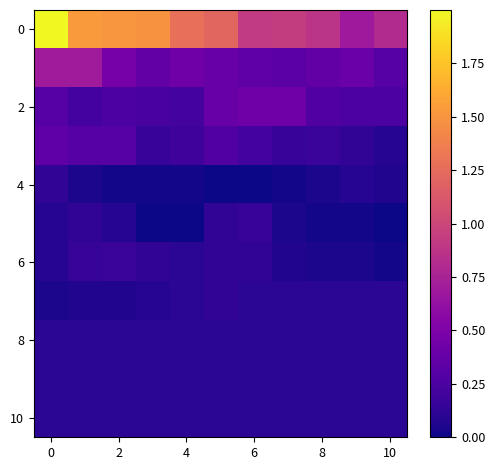

How many series are shown in this chart?

11